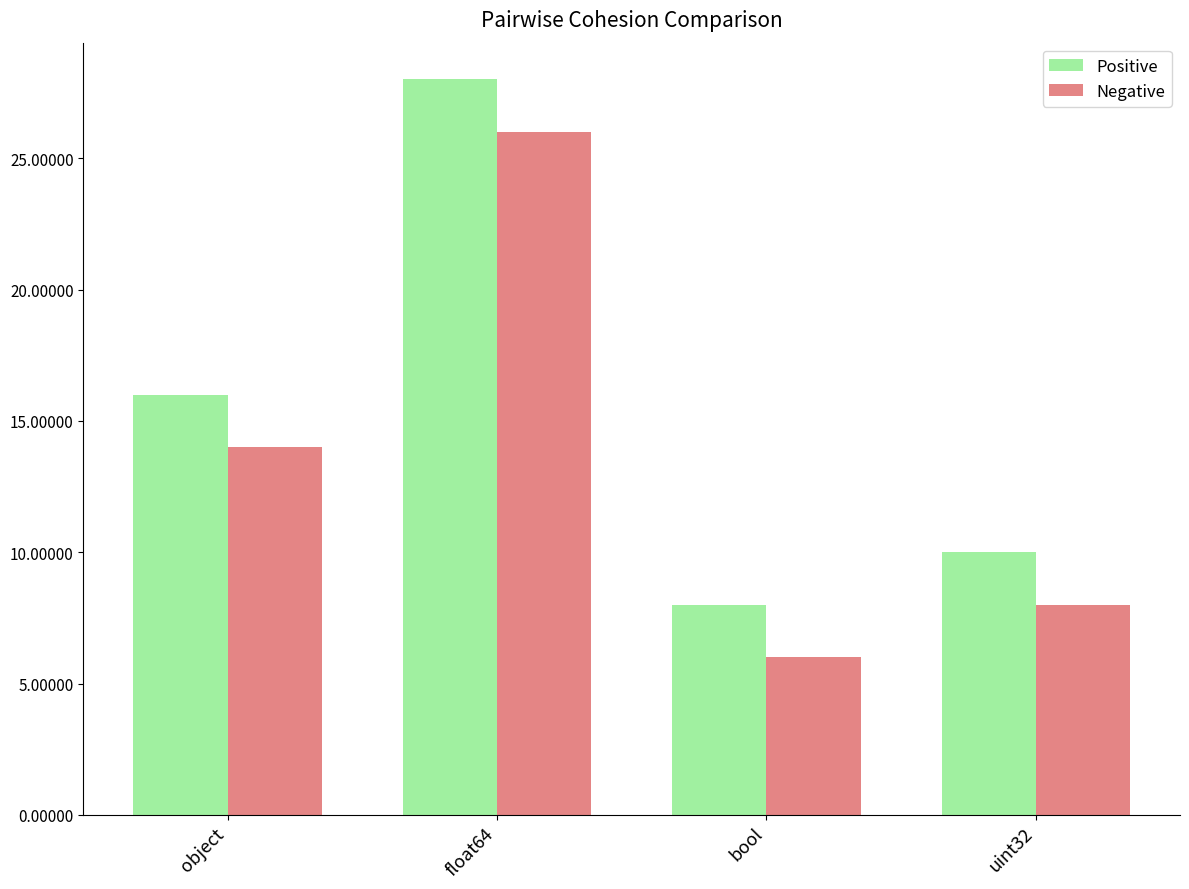

Which category has the highest value across all series?

float64